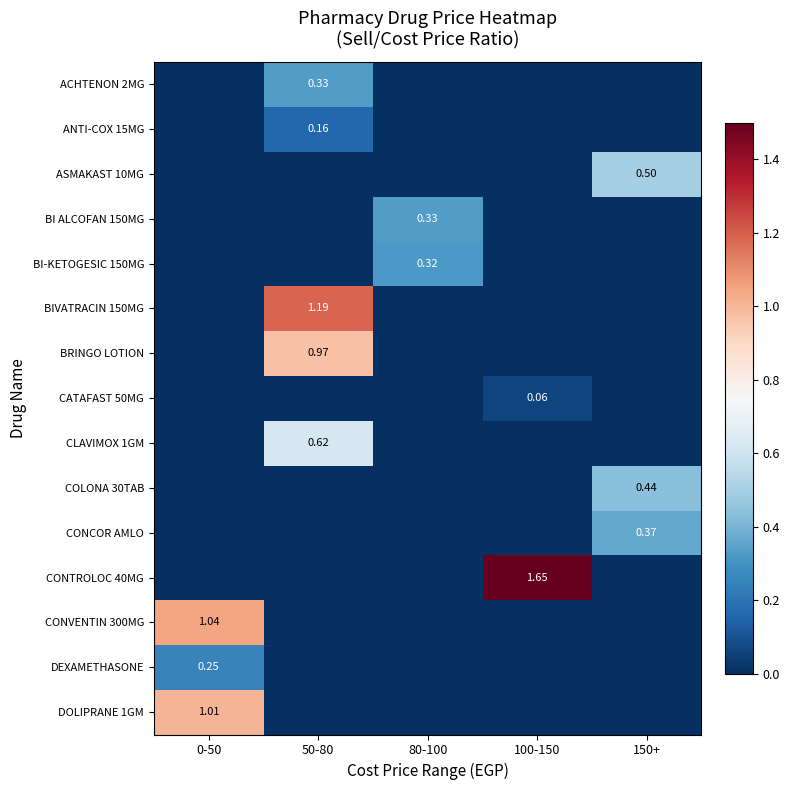

How many values in CLAVIMOX 1GM are above zero?

1